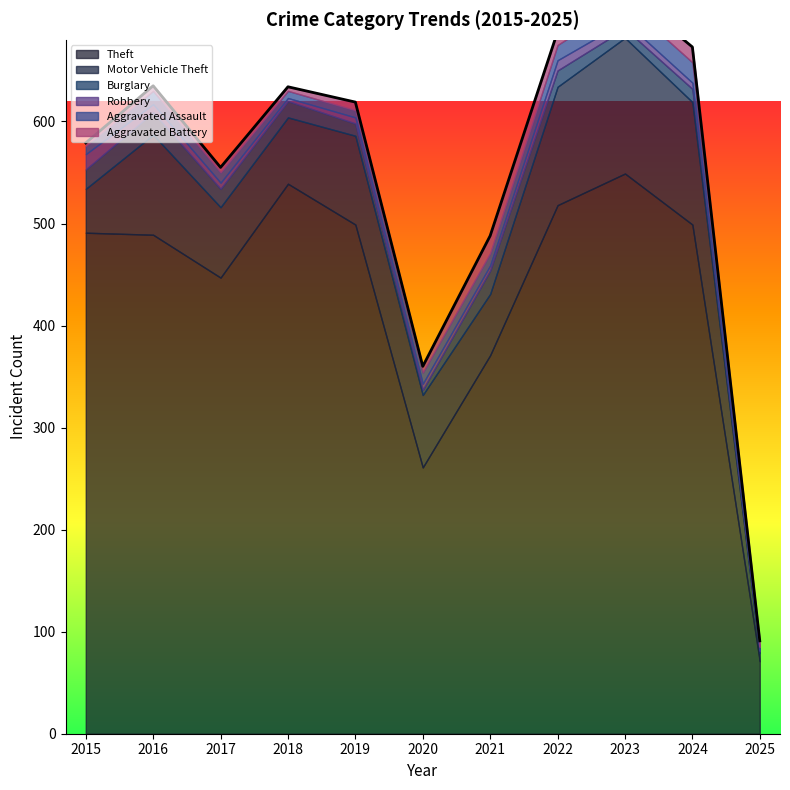

What is the value of the Theft point at the 7th from the left?

371